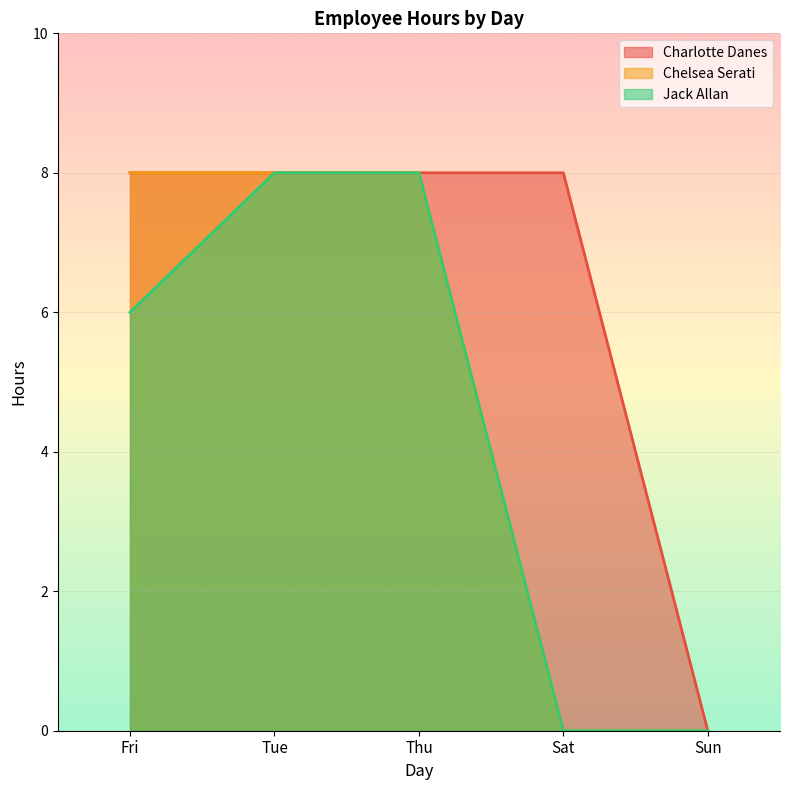

Which category has the lowest value across all series?

Sun